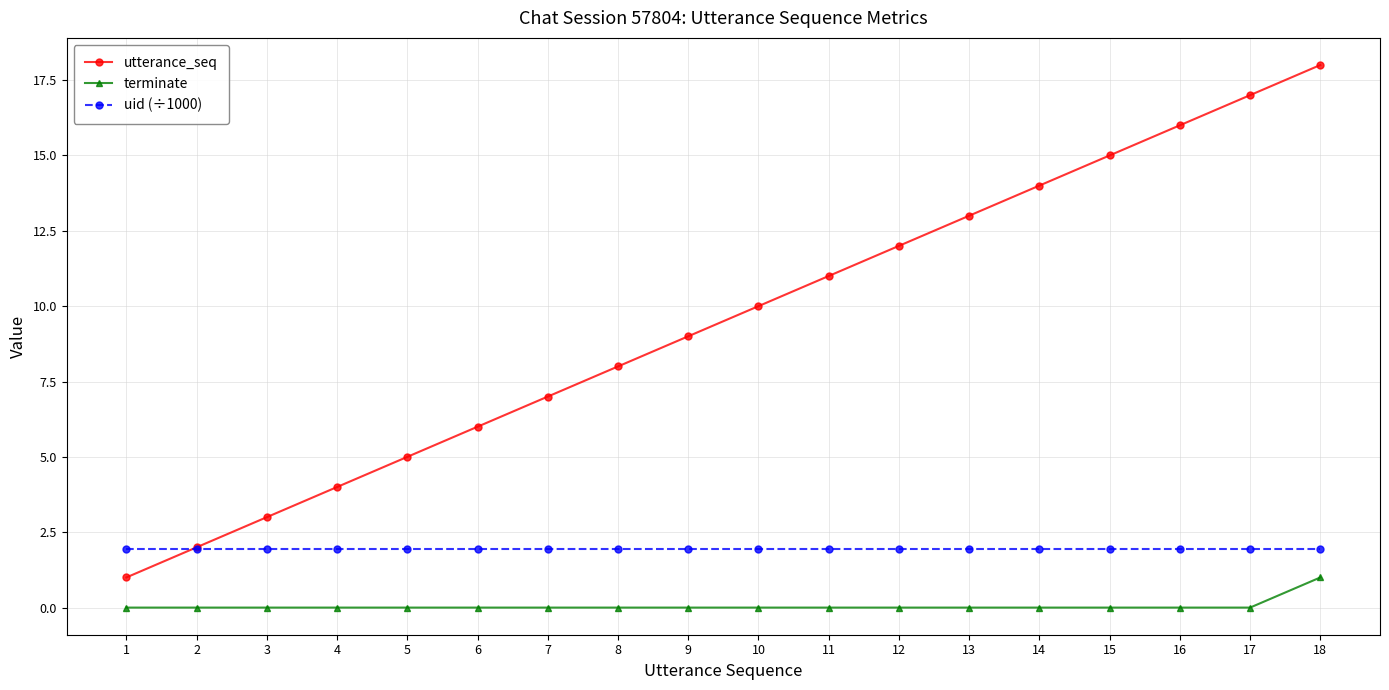

How many data points does each series have?

18